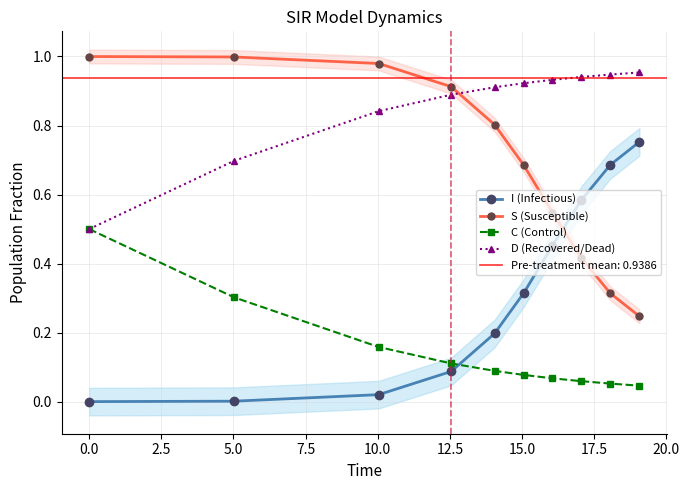

True or false: I (Infectious) and C (Control) cross at least once.

True